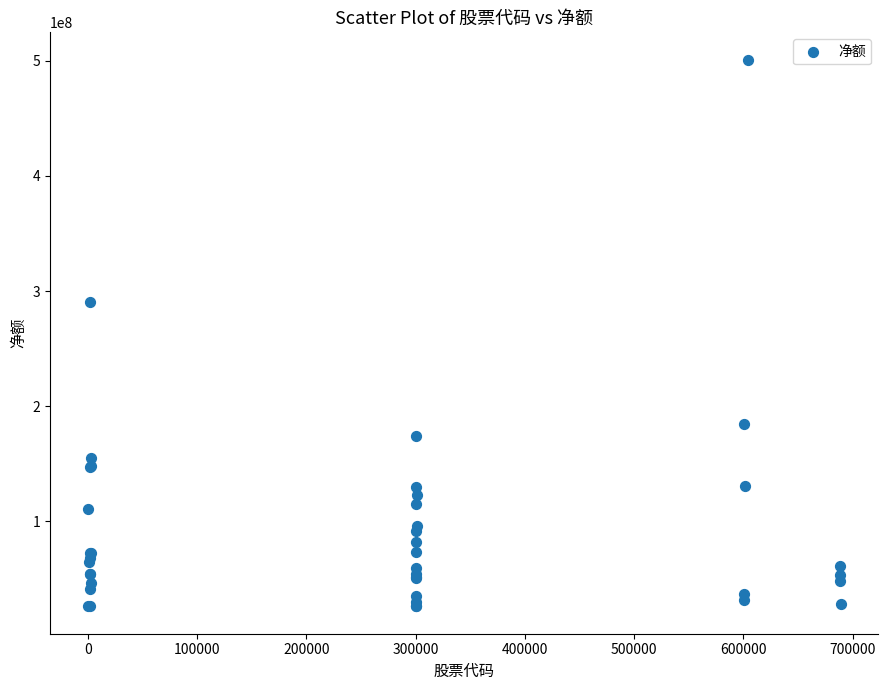

What Y value in the scatter plot is closest to 263533586?

290416693